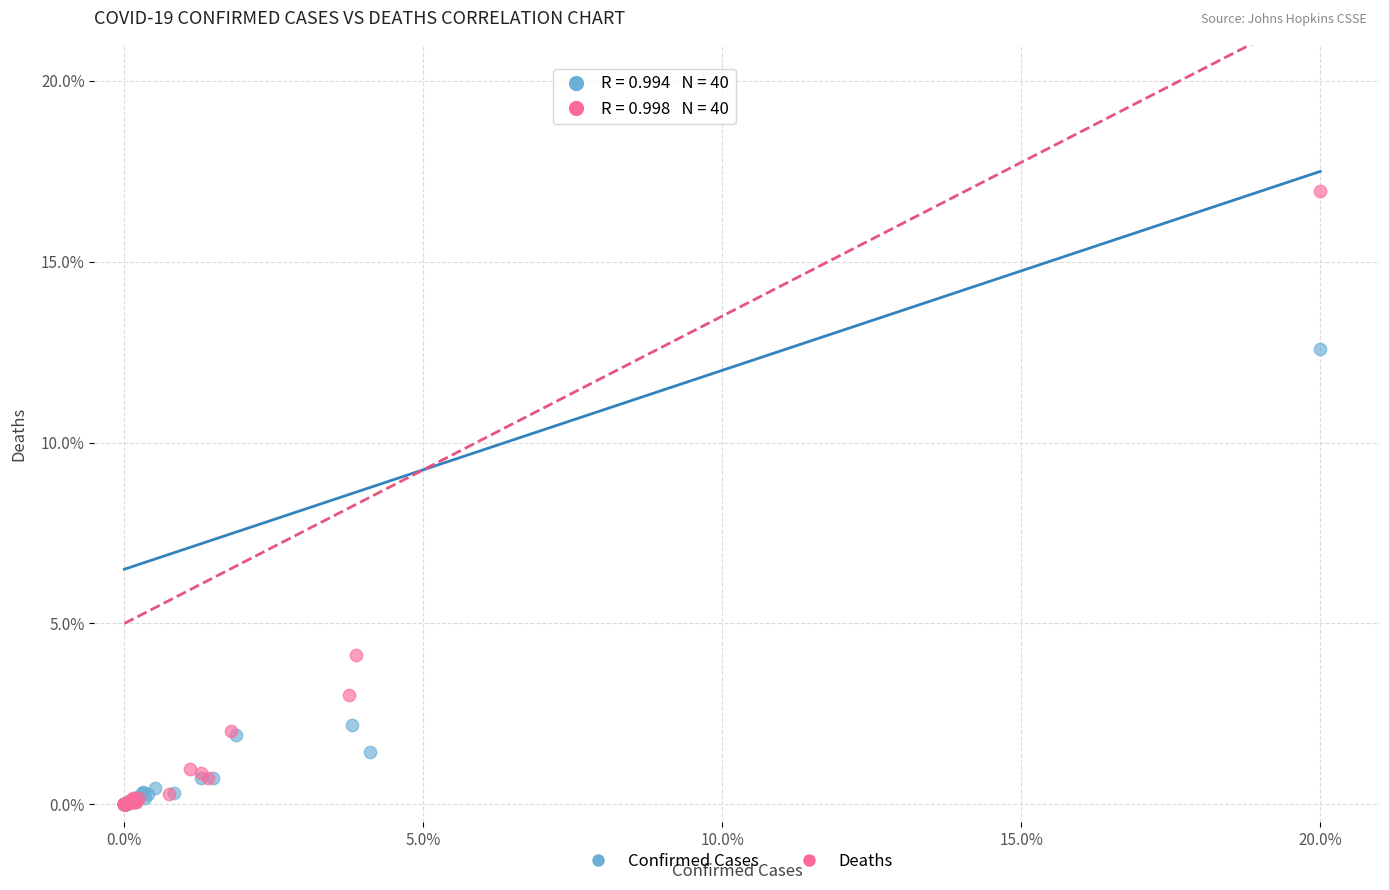

Which series has the largest Y range (max minus min)?

Deaths